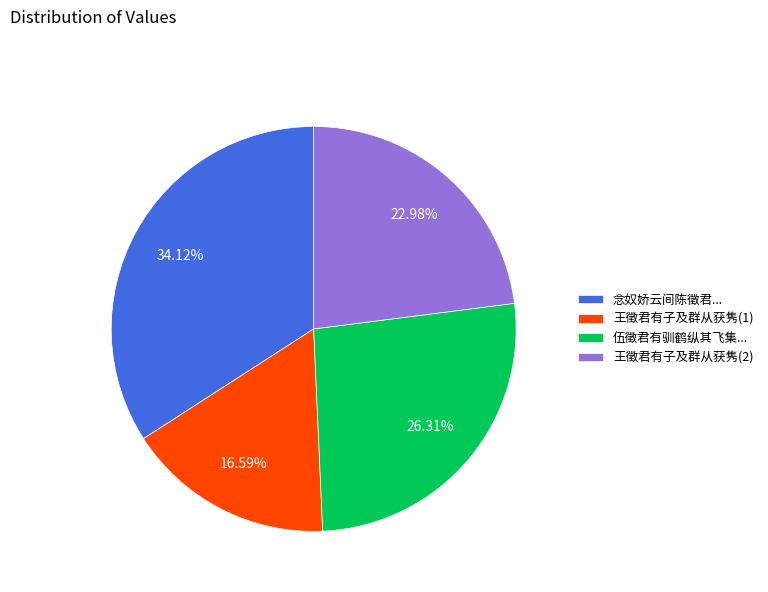

Is the sum of 伍徵君有驯鹤纵其飞集... and 王徵君有子及群从获隽(2) greater than half?

No